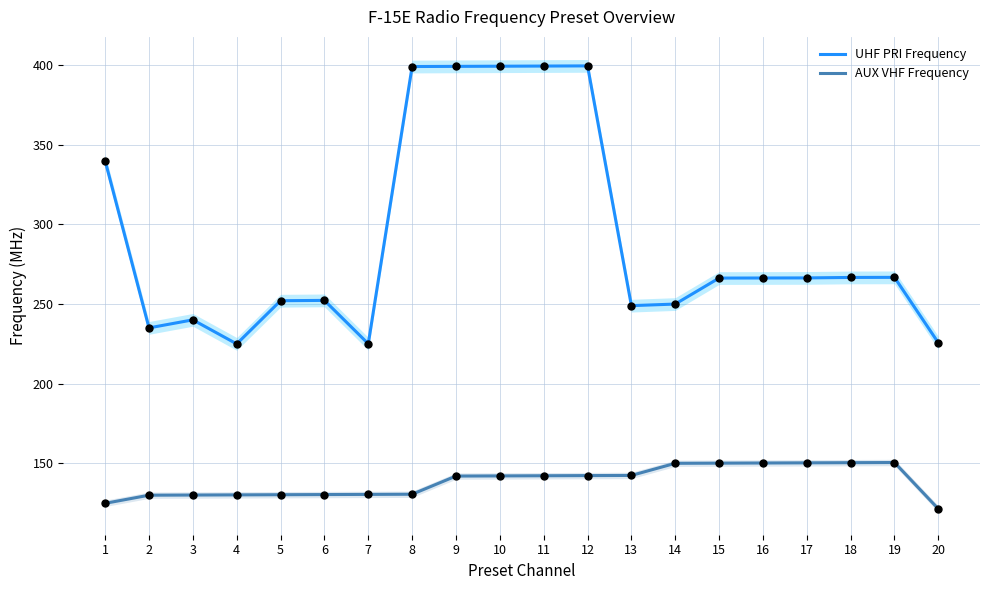

At how many categories does at least one series exceed 163?

20